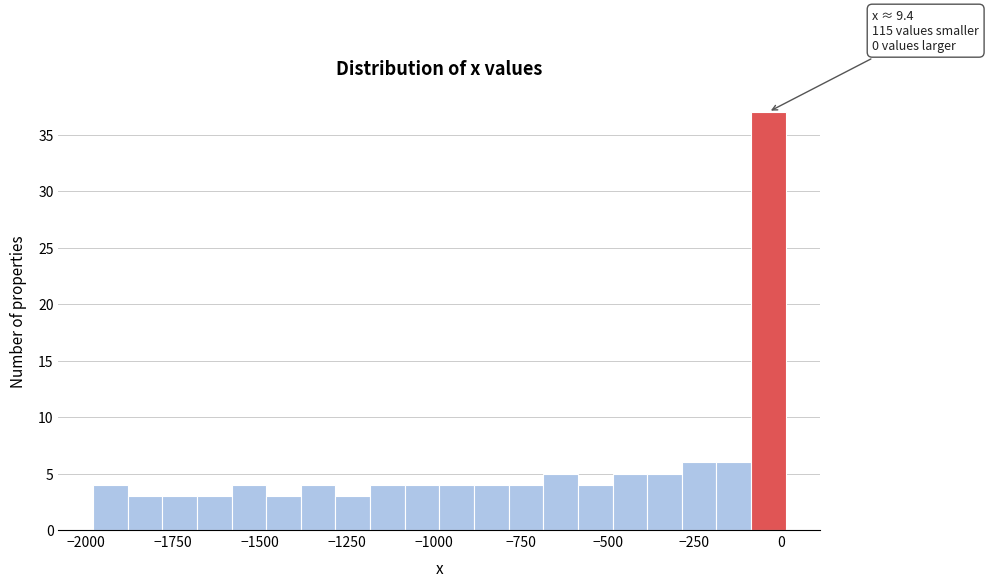

Read against the x-axis, roughly where is the centre of the tallest bar?

-50